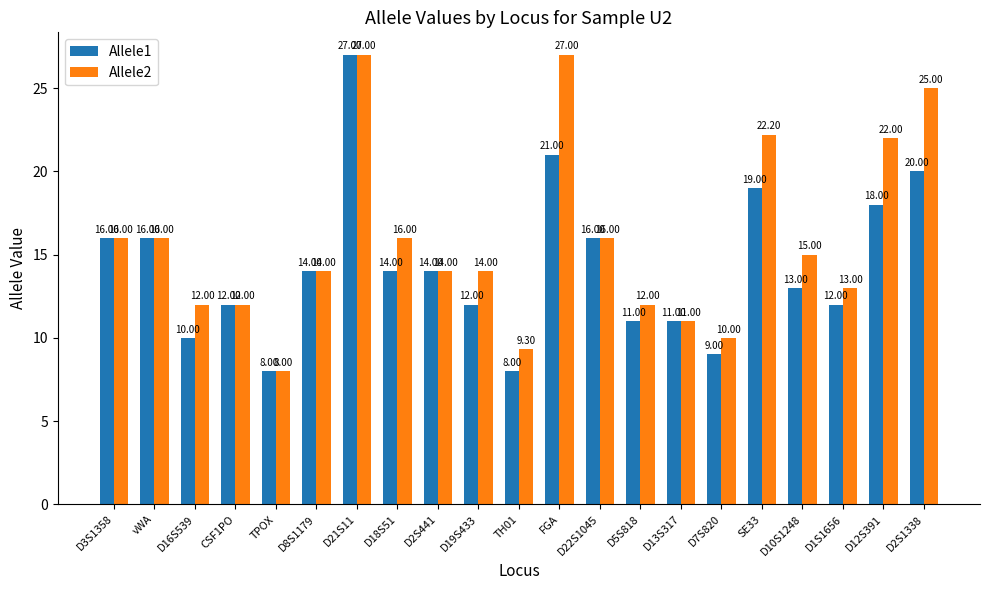

Reading left to right, list all the values displayed in this chart.

Allele1: D3S1358=16.0	vWA=16.0	D16S539=10.0	CSF1PO=12.0	TPOX=8.0	D8S1179=14.0	D21S11=27.0	D18S51=14.0	D2S441=14.0	D19S433=12.0	TH01=8.0	FGA=21.0	D22S1045=16.0	D5S818=11.0	D13S317=11.0	D7S820=9.0	SE33=19.0	D10S1248=13.0	D1S1656=12.0	D12S391=18.0	D2S1338=20.0
Allele2: D3S1358=16.0	vWA=16.0	D16S539=12.0	CSF1PO=12.0	TPOX=8.0	D8S1179=14.0	D21S11=27.0	D18S51=16.0	D2S441=14.0	D19S433=14.0	TH01=9.3	FGA=27.0	D22S1045=16.0	D5S818=12.0	D13S317=11.0	D7S820=10.0	SE33=22.2	D10S1248=15.0	D1S1656=13.0	D12S391=22.0	D2S1338=25.0